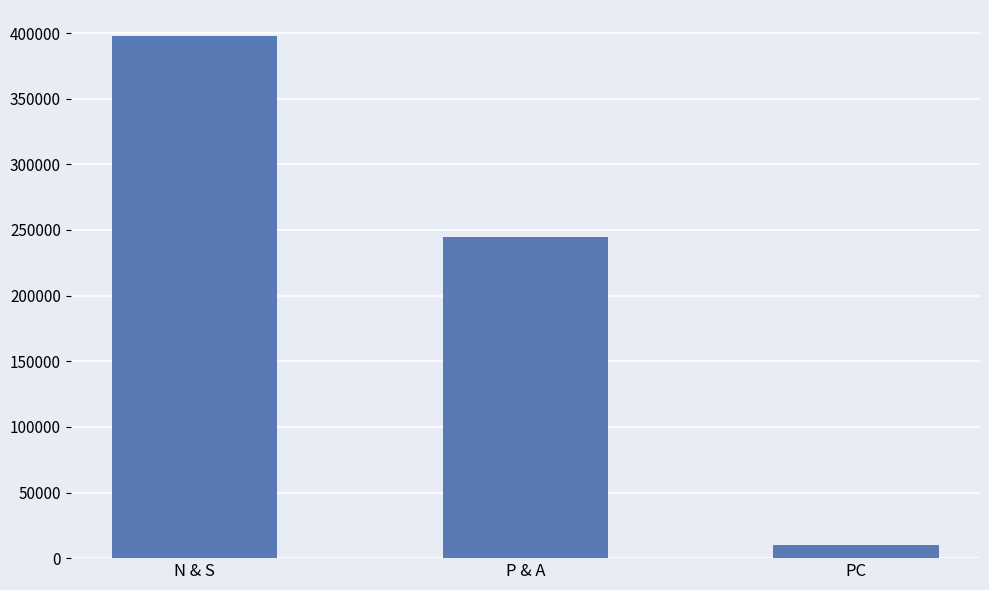

What is the difference between the values at N & S and PC?

387653.7